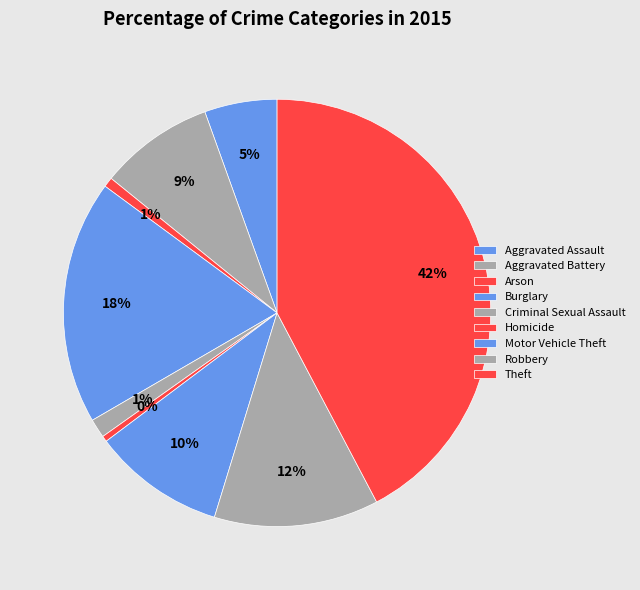

To the nearest percent, what is the average slice percentage?

11%